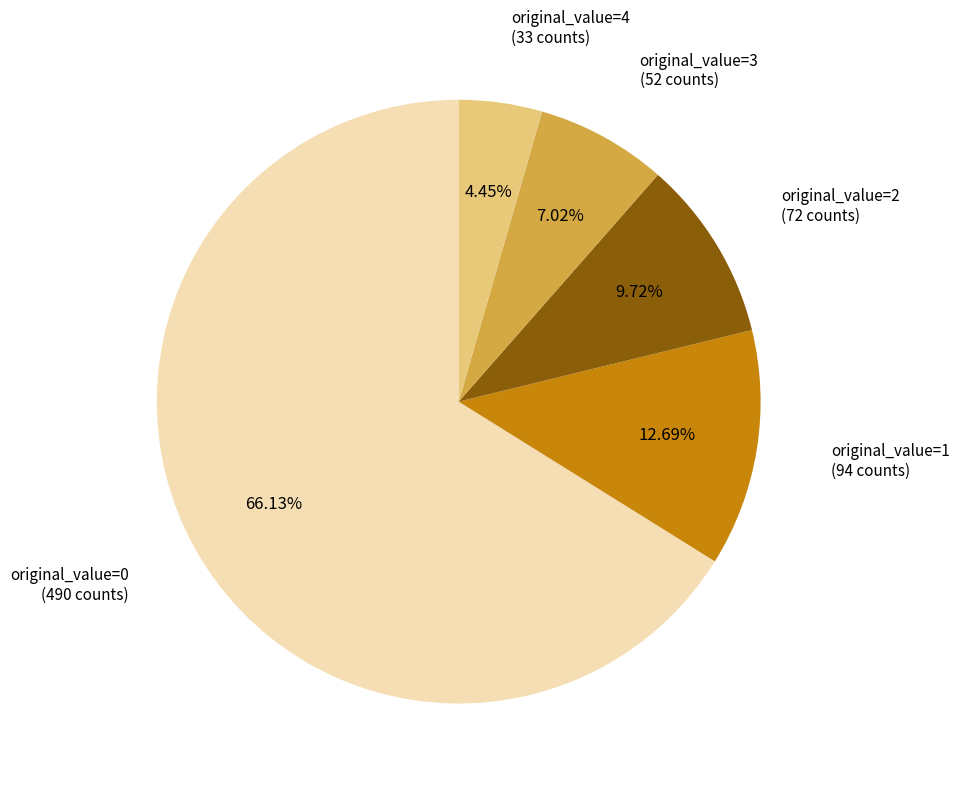

Rank the categories by value from lowest to highest.

original_value=4, original_value=3, original_value=2, original_value=1, original_value=0